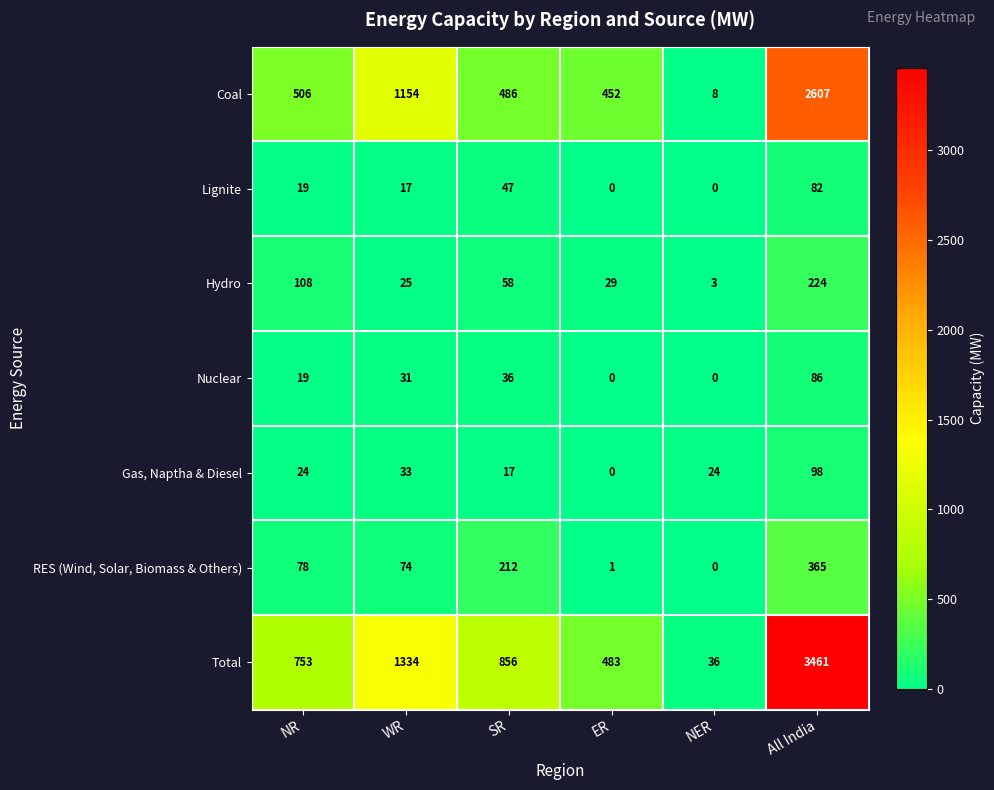

What is the difference between the Total values at All India and NER?

3425